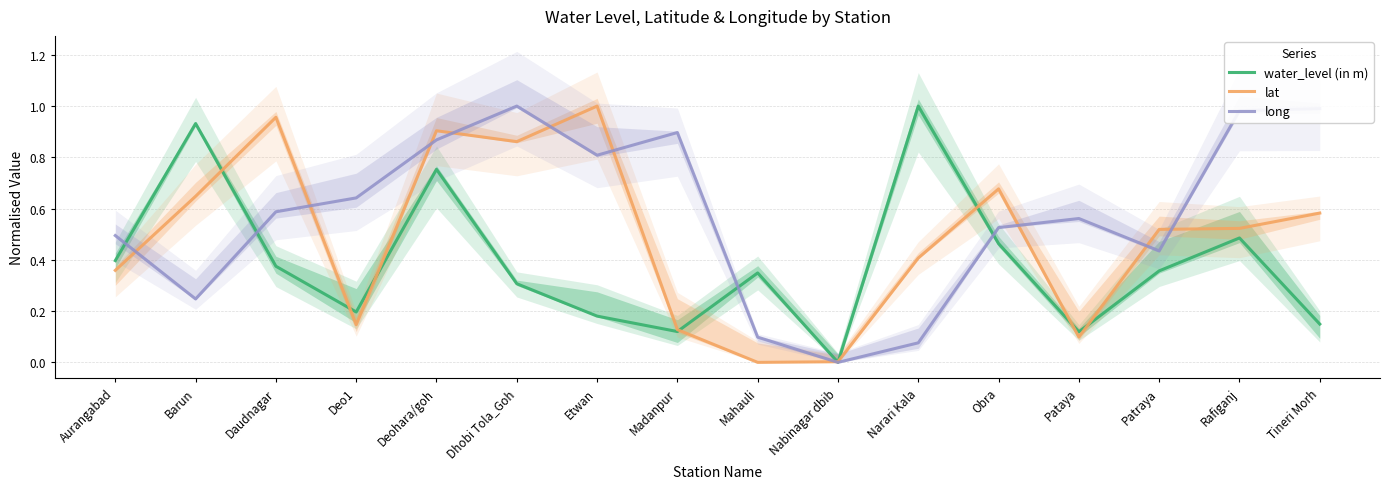

At which label is long closest to 0?

Nabinagar dbib